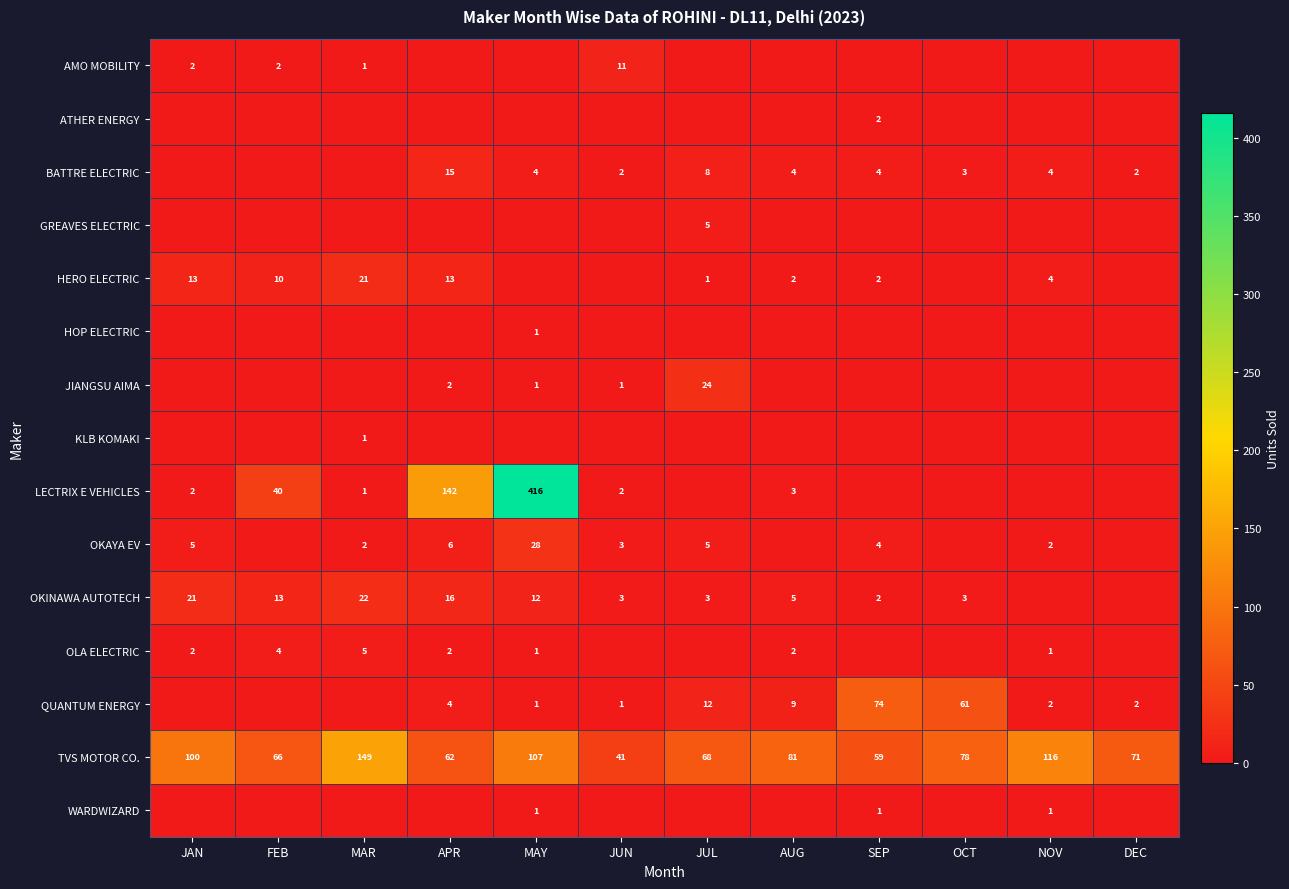

At which category is the sum across all series the highest?

MAY